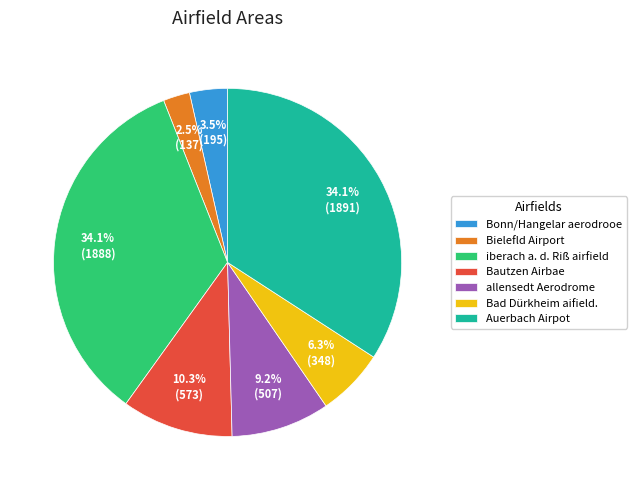

What is the total percentage of Bielefld Airport and iberach a. d. Riß airfield?

36.6%